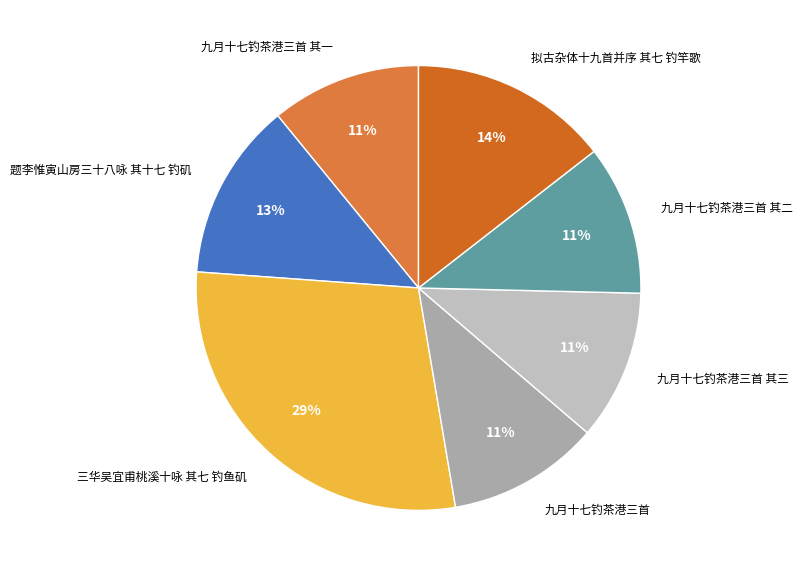

How many slices are in this pie chart?

7